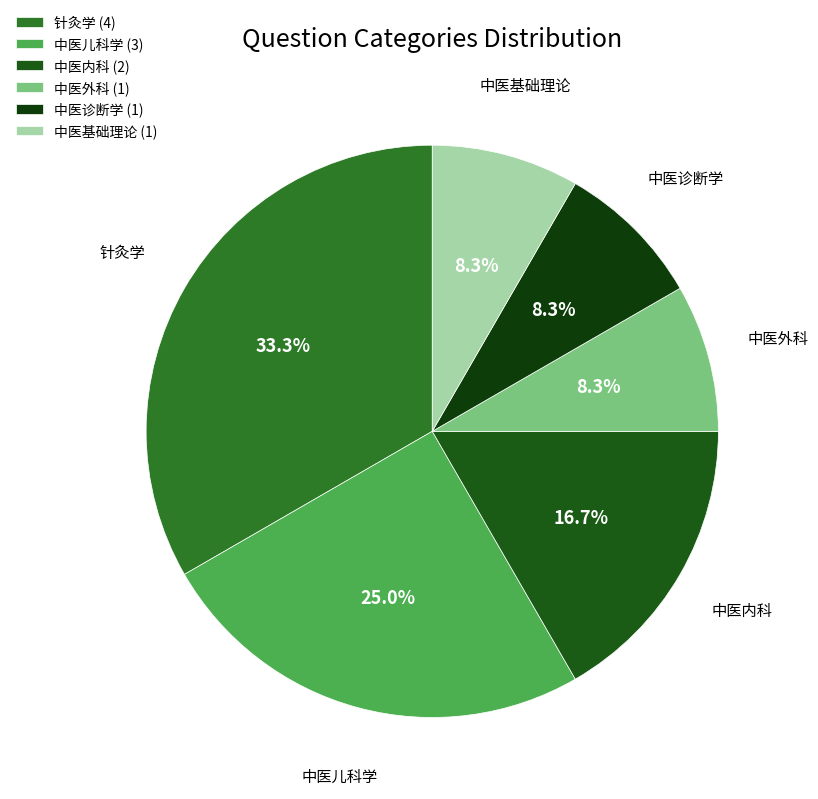

How many slices are in this pie chart?

6